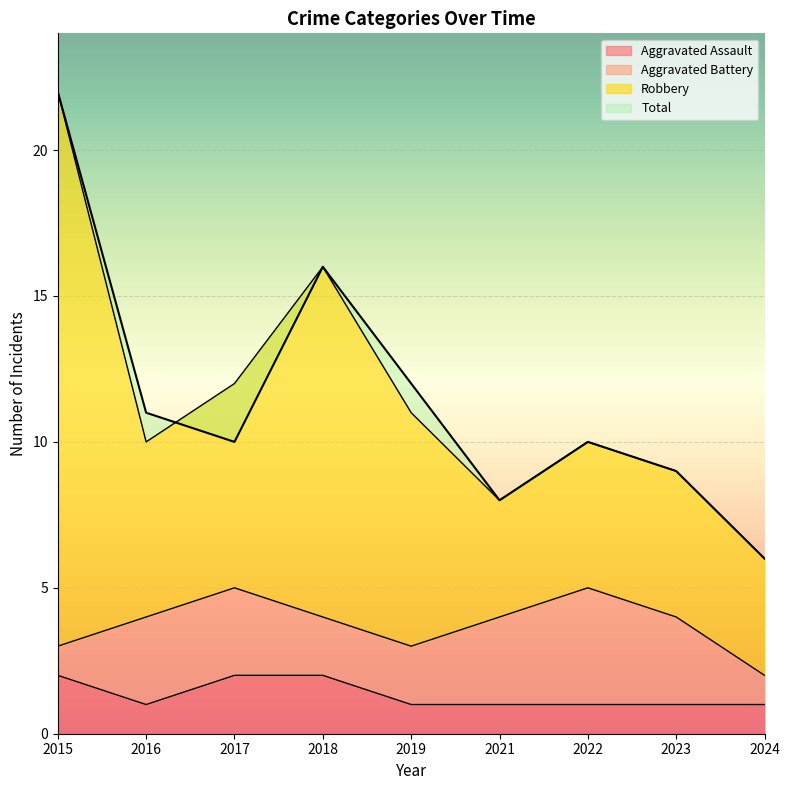

Does the chart display data point markers on the line(s)?

No